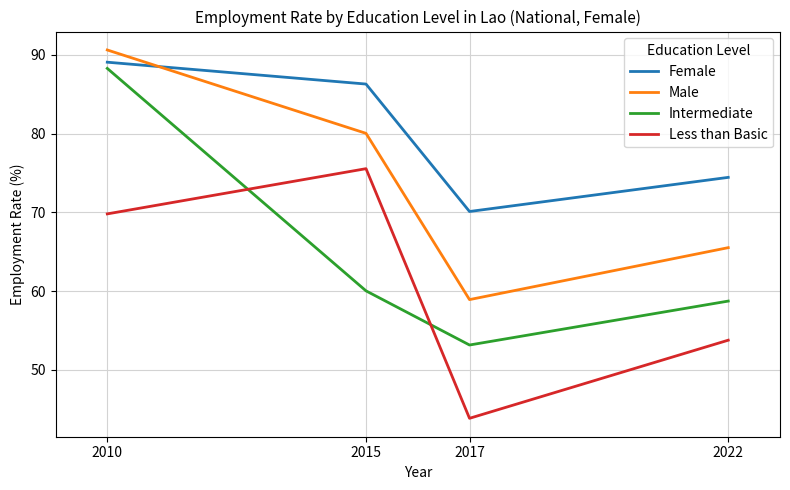

Is it true that Male equals 90.6 at 2010?

True